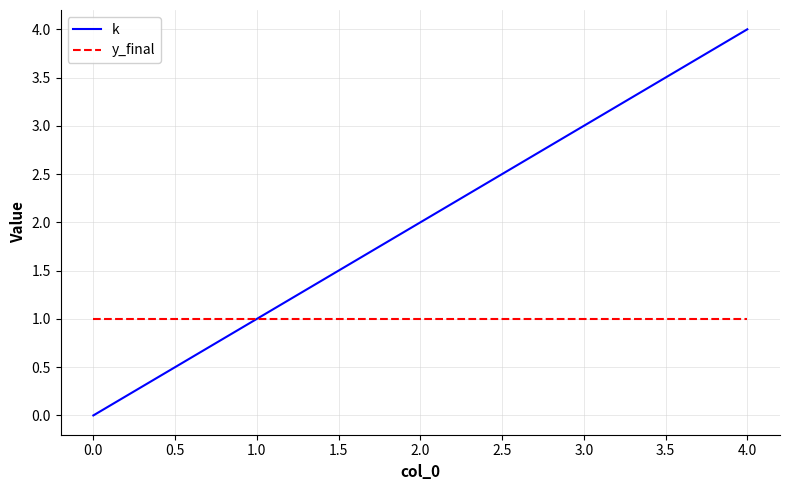

Which series has the widest spread of values?

k